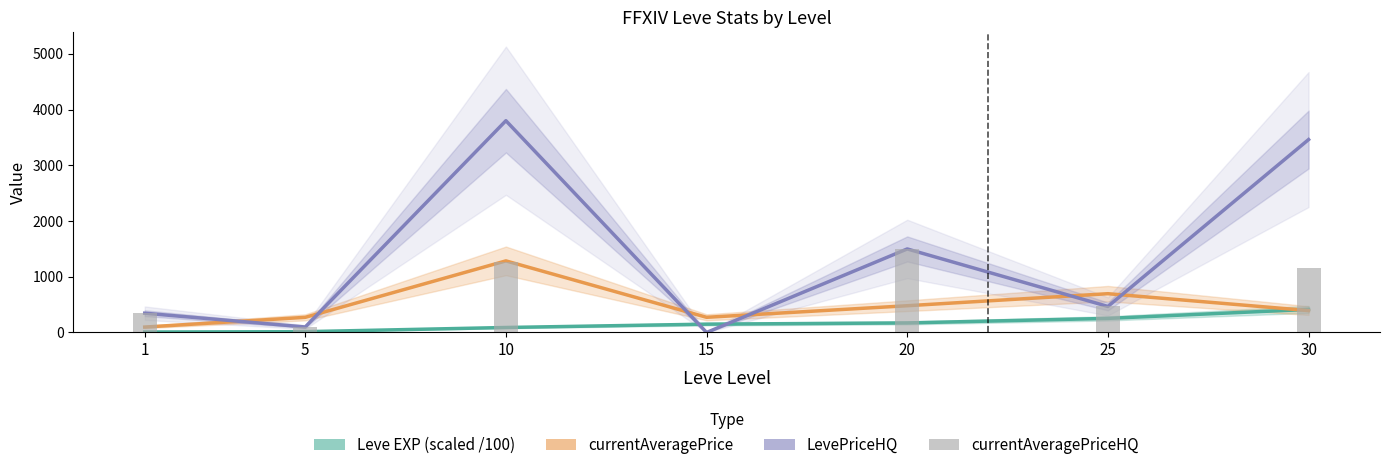

Reading left to right, list all the values displayed in this chart.

Leve EXP (scaled /100): 8.0	14.2	89.3	149.2	171.2	252.5	414.1
currentAveragePrice: 96.9	271.4	1284.7	272.0	479.8	695.7	392.8
LevePriceHQ: 345.8	98.2	3800.6	0.0	1499.0	466.8	3462.0
currentAveragePriceHQ: 345.8	98.2	1266.8	0.0	1499.0	466.8	1154.0